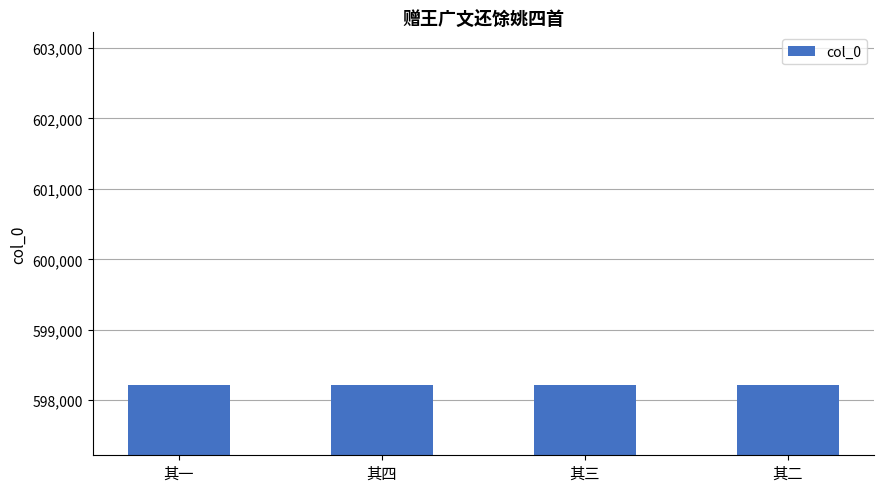

Approximately how many times larger is the value at 其二 compared to 其四?

1.0